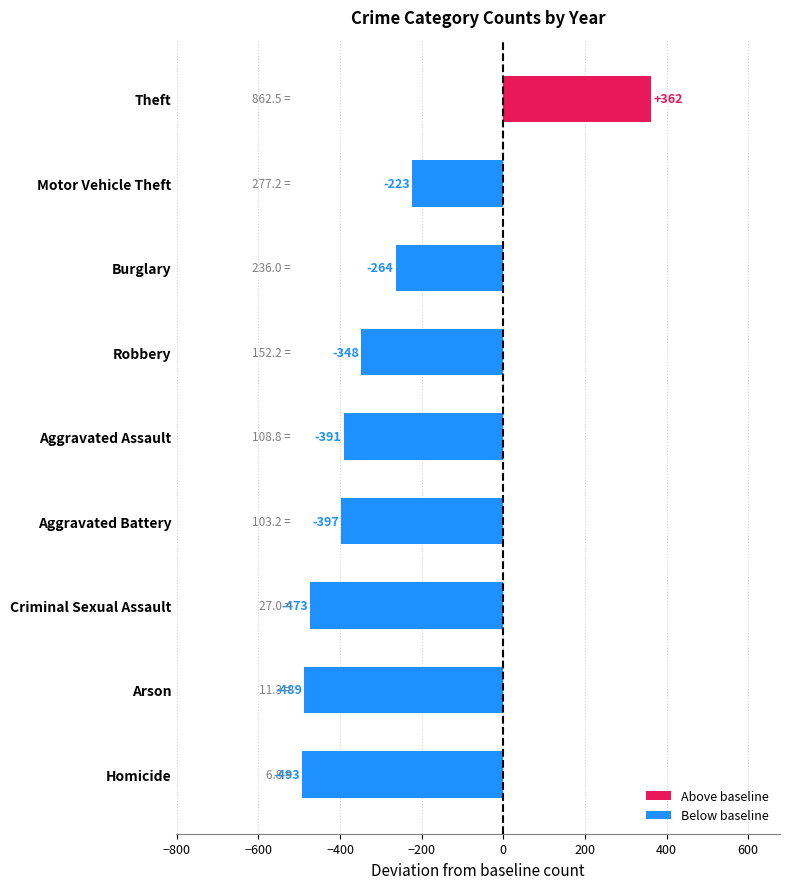

Which label corresponds to the smallest value in the chart?

Homicide